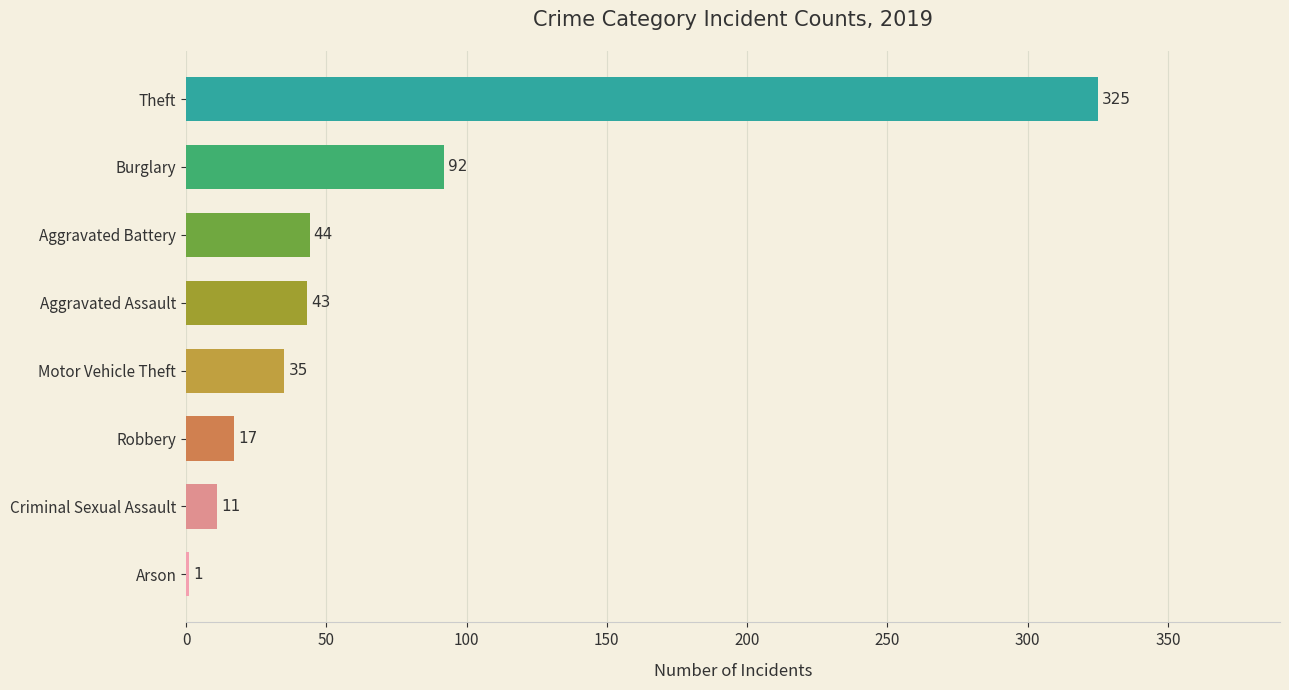

What is the change in value from Motor Vehicle Theft to Aggravated Assault?

+8